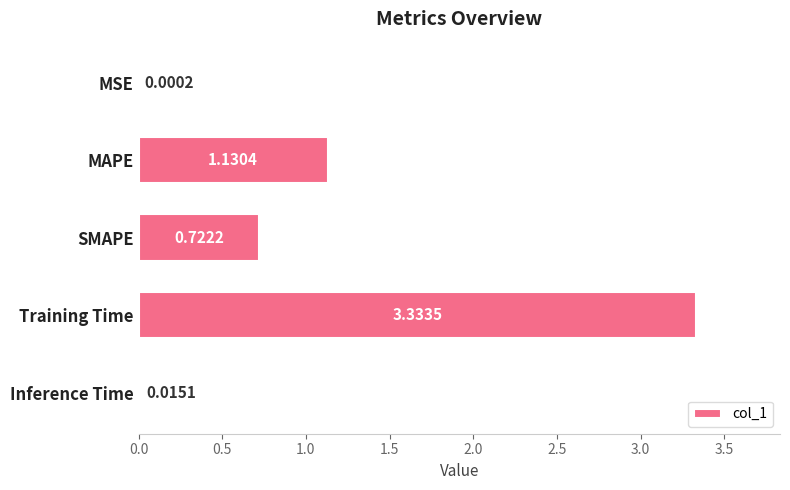

Which has a higher value, MAPE or SMAPE?

MAPE